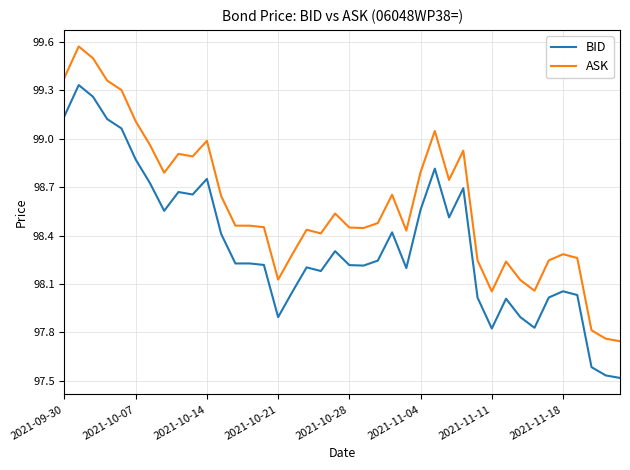

List the series in order of their peak value, highest first.

ASK, BID